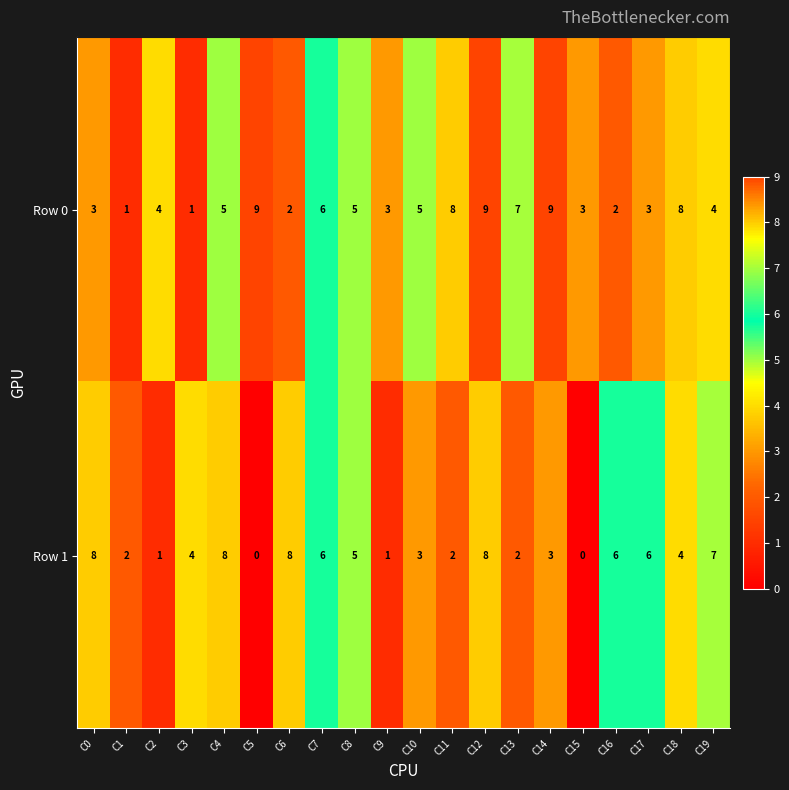

Rank the series by their maximum value, from lowest to highest.

Row 1, Row 0